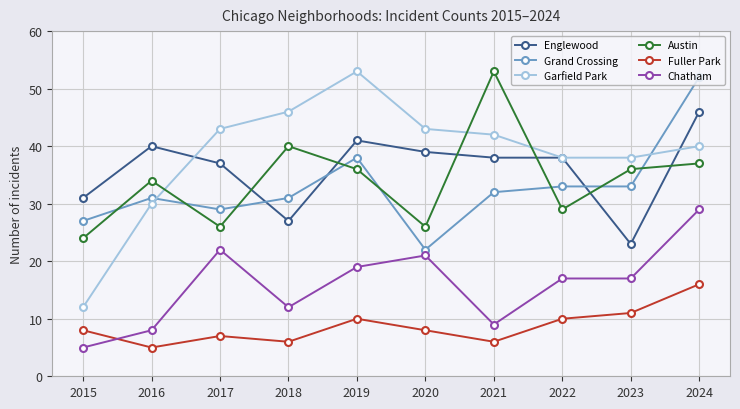

What is the sum of the Englewood values at 2019 and 2023?

64